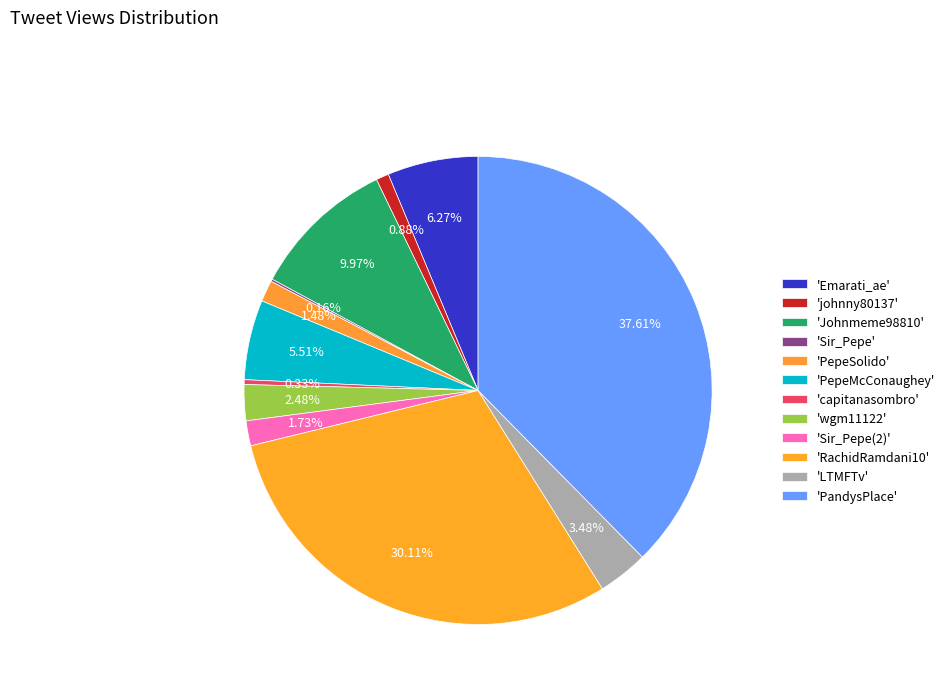

Rank the categories by value from highest to lowest.

PandysPlace, RachidRamdani10, Johnmeme98810, Emarati_ae, PepeMcConaughey, LTMFTv, wgm11122, Sir_Pepe(2), PepeSolido, johnny80137, capitanasombro, Sir_Pepe